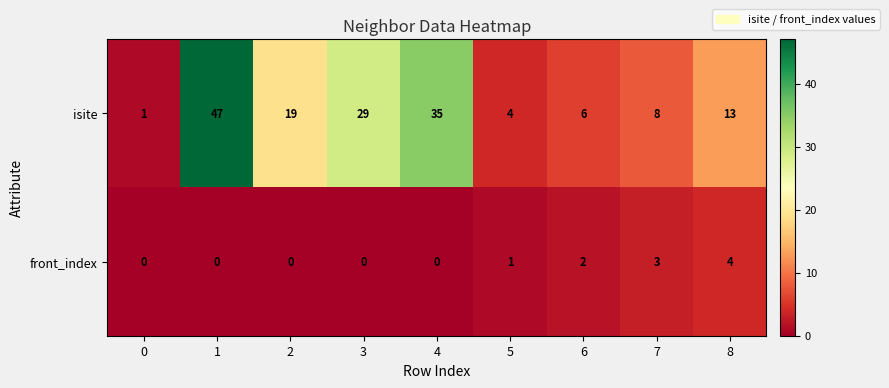

The value of front_index at 6 is 1. True or false?

False